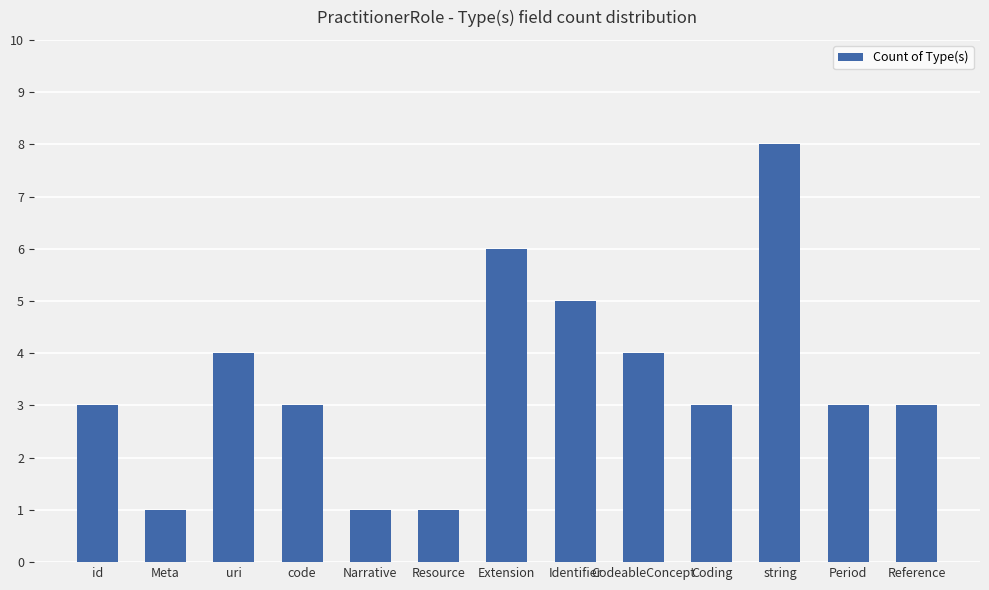

Is it true that the value at Reference is 3?

True